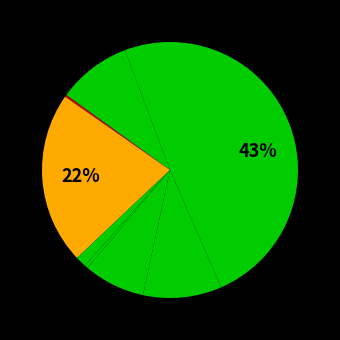

How many segments does this pie chart have?

9